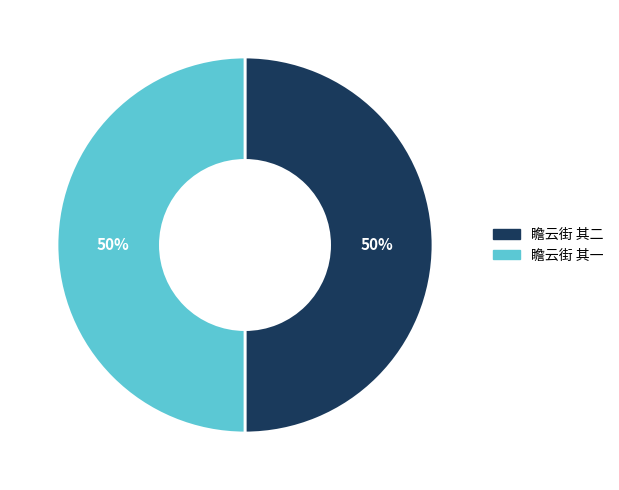

To the nearest percent, what is the combined percentage of 瞻云街 其二 and 瞻云街 其一?

100%